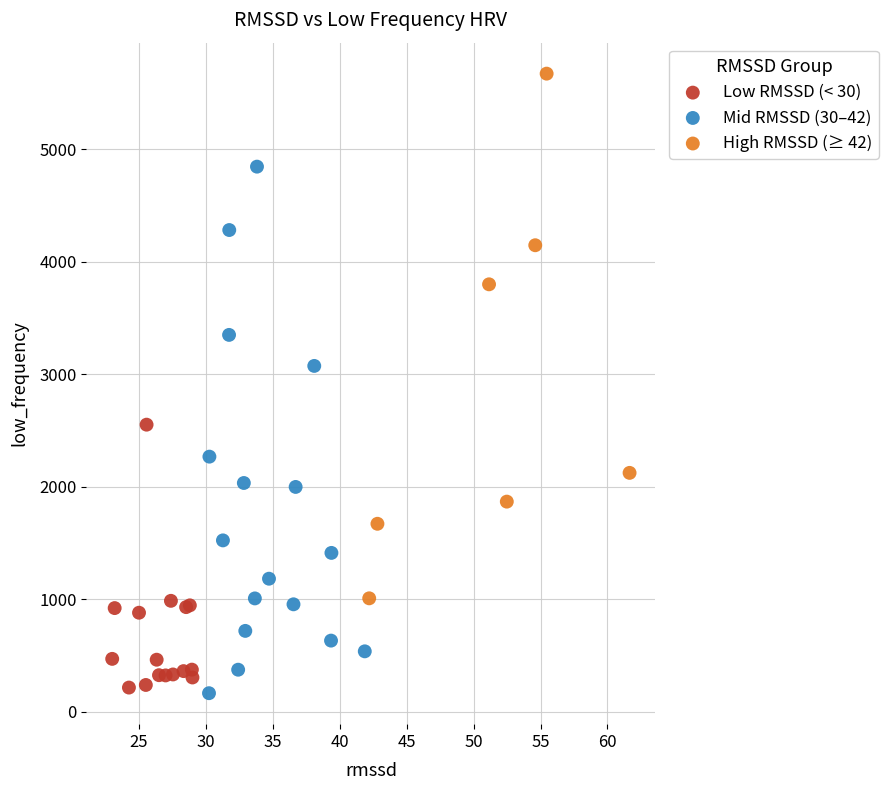

What are all the series names shown in the legend?

Low RMSSD (< 30), Mid RMSSD (30–42), High RMSSD (≥ 42)